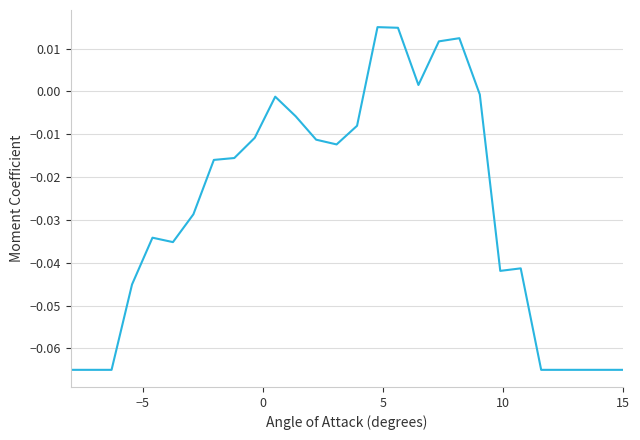

How many interior local peaks (higher than both neighbors) does the data have?

5